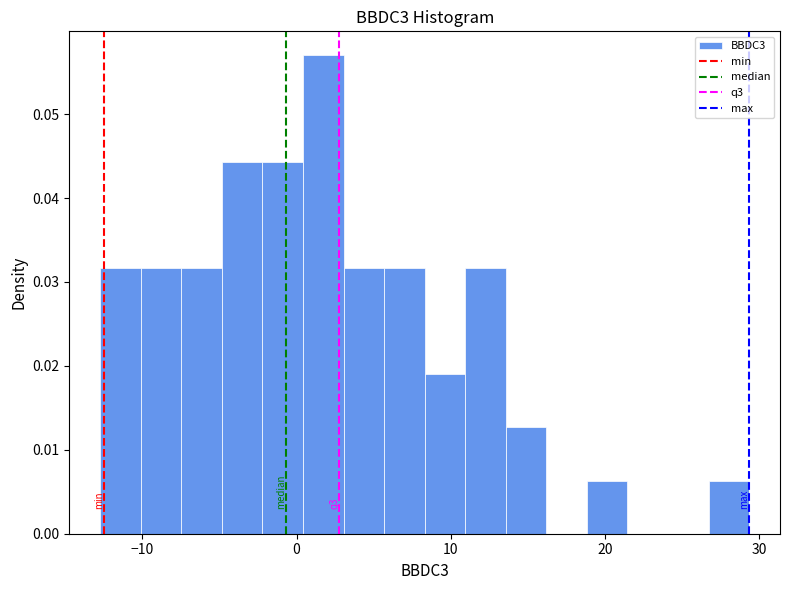

Read against the x-axis, roughly where is the centre of the tallest bar?

2